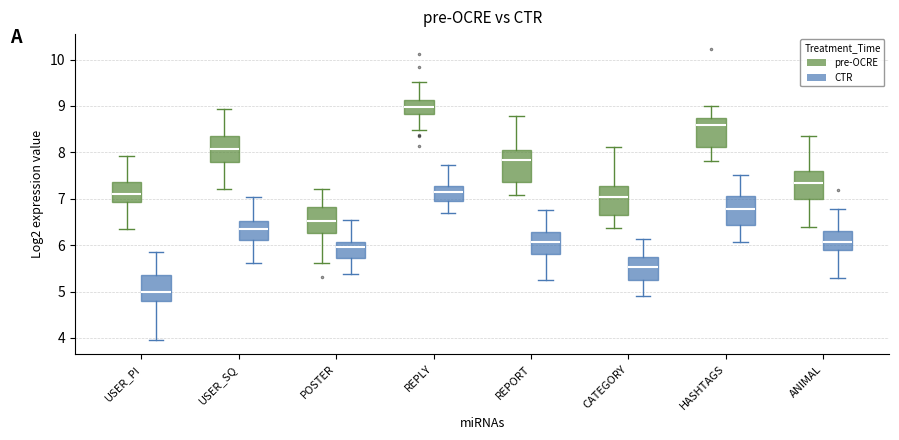

Reading left to right, read every box against the y-axis: the position of its median line, the range the box covers, and the ends of its whiskers. The values are not printed on the chart, so give them approximately, as read against the axis.

USER_PI (pre-OCRE): median 7.1, box 6.9 to 7.4, whiskers 6.3 to 7.9
USER_PI (CTR): median 5.0, box 4.8 to 5.3, whiskers 4.0 to 5.8
USER_SQ (pre-OCRE): median 8.1, box 7.8 to 8.3, whiskers 7.2 to 8.9
USER_SQ (CTR): median 6.4, box 6.1 to 6.5, whiskers 5.6 to 7.0
POSTER (pre-OCRE): median 6.5, box 6.3 to 6.8, whiskers 5.6 to 7.2
POSTER (CTR): median 6.0, box 5.7 to 6.1, whiskers 5.4 to 6.5
REPLY (pre-OCRE): median 9.0, box 8.8 to 9.1, whiskers 8.5 to 9.5
REPLY (CTR): median 7.1, box 7.0 to 7.3, whiskers 6.7 to 7.7
REPORT (pre-OCRE): median 7.8, box 7.4 to 8.1, whiskers 7.1 to 8.8
REPORT (CTR): median 6.1, box 5.8 to 6.3, whiskers 5.3 to 6.8
CATEGORY (pre-OCRE): median 7.0, box 6.6 to 7.3, whiskers 6.4 to 8.1
CATEGORY (CTR): median 5.5, box 5.3 to 5.7, whiskers 4.9 to 6.1
HASHTAGS (pre-OCRE): median 8.6, box 8.1 to 8.7, whiskers 7.8 to 9.0
HASHTAGS (CTR): median 6.8, box 6.4 to 7.0, whiskers 6.1 to 7.5
ANIMAL (pre-OCRE): median 7.3, box 7.0 to 7.6, whiskers 6.4 to 8.3
ANIMAL (CTR): median 6.1, box 5.9 to 6.3, whiskers 5.3 to 6.8